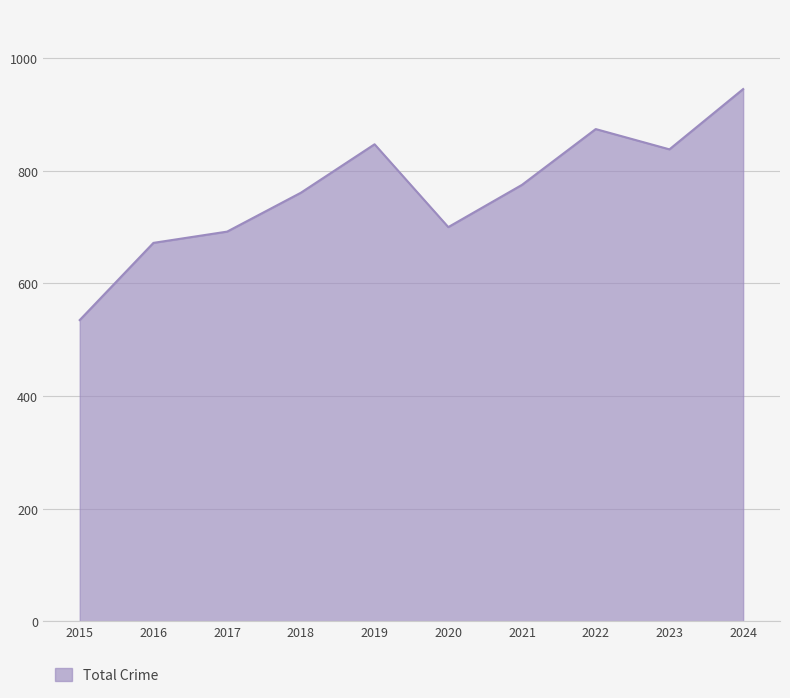

The value at 2015 is 269. True or false?

False